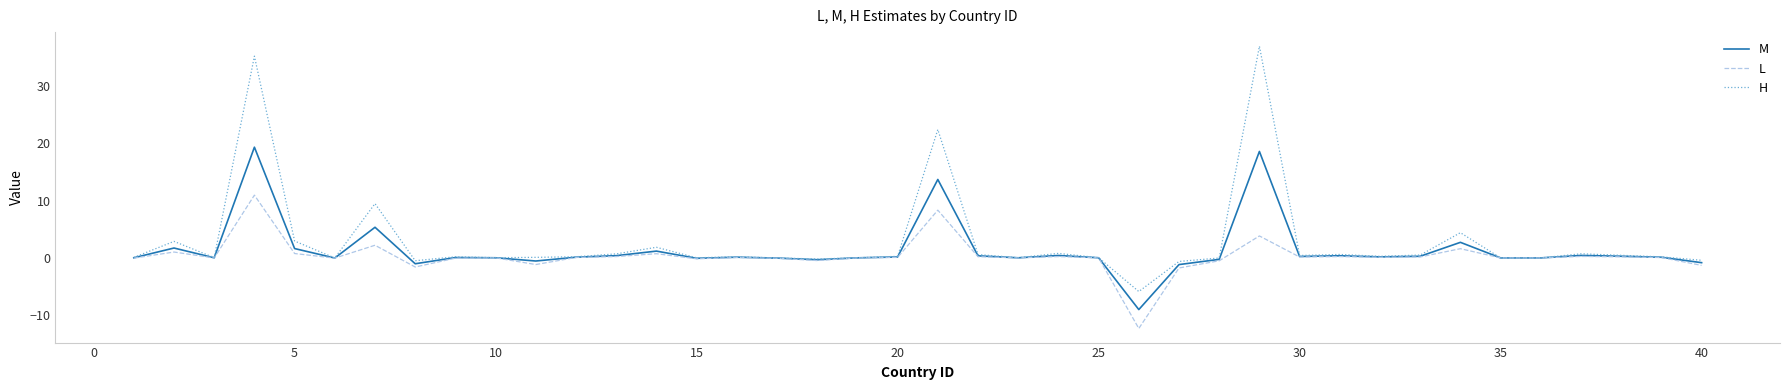

What is the difference between the second highest and minimum values in the L series?

20.7